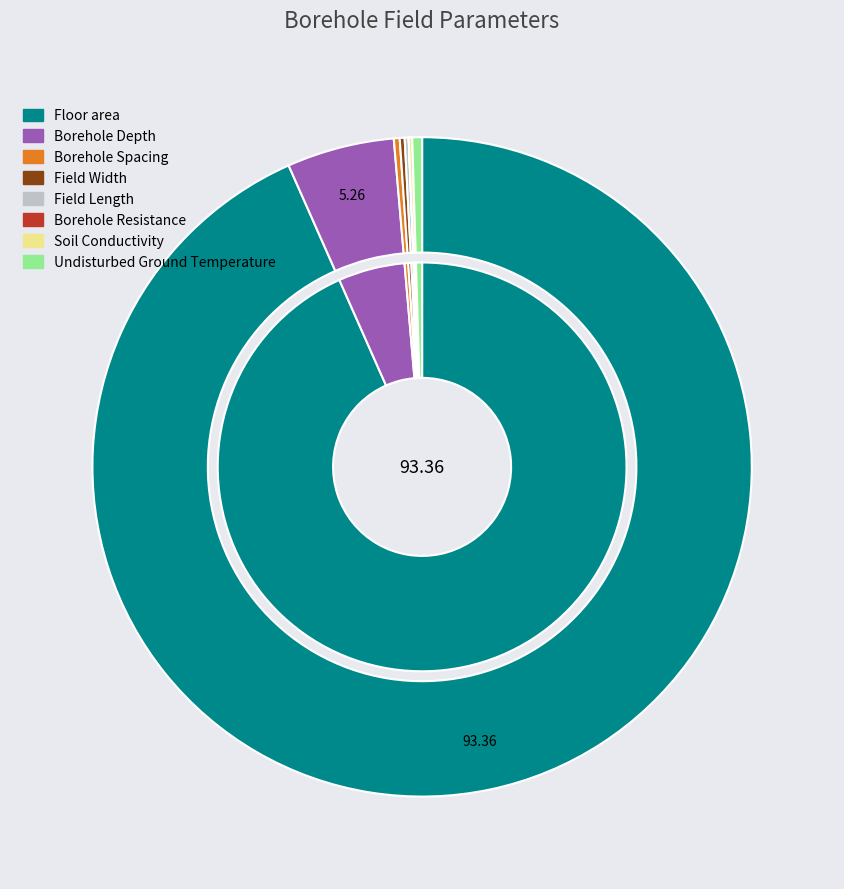

Between Undisturbed Ground Temperature and Field Length, which is larger?

Undisturbed Ground Temperature